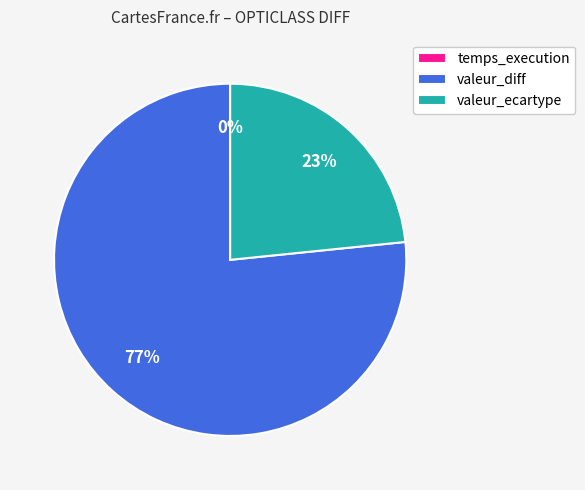

True or false: valeur_ecartype accounts for 23% of the total.

True